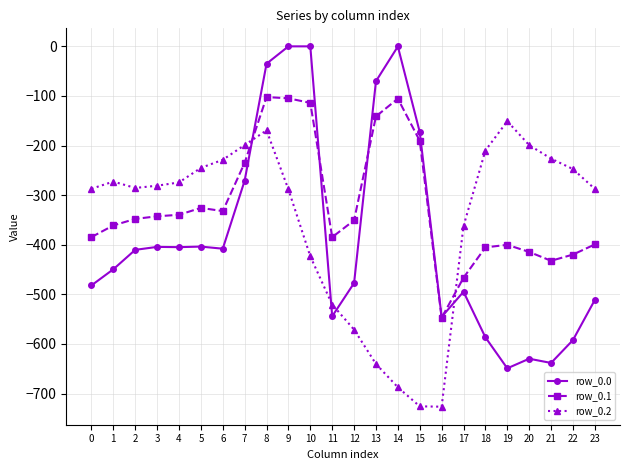

Where do row_0.2 and row_0.0 first cross each other?

7 and 8